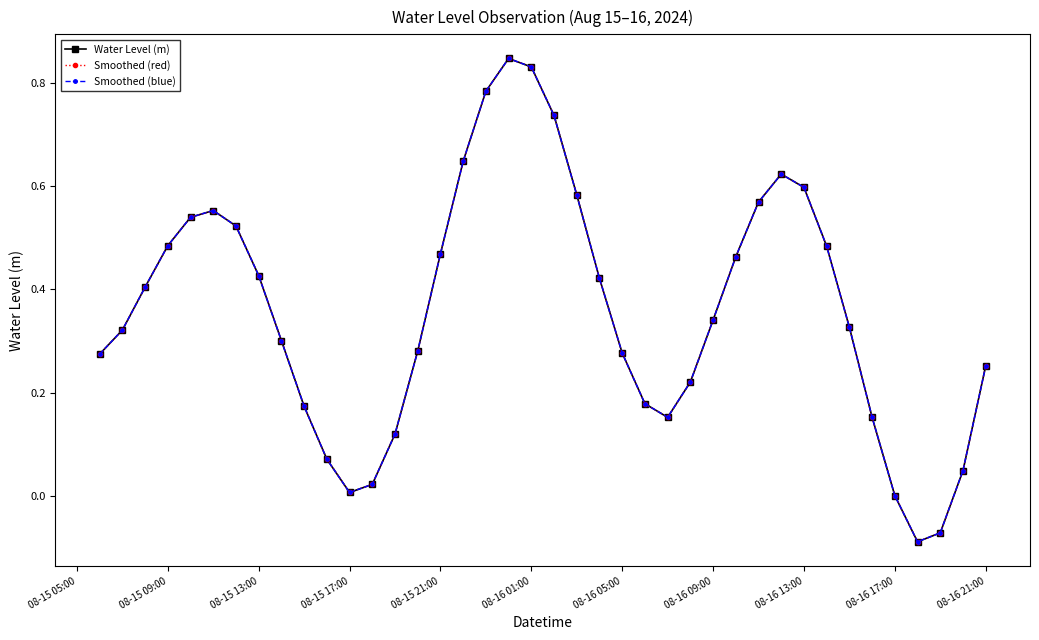

Is this an area chart (filled region under the line)?

No